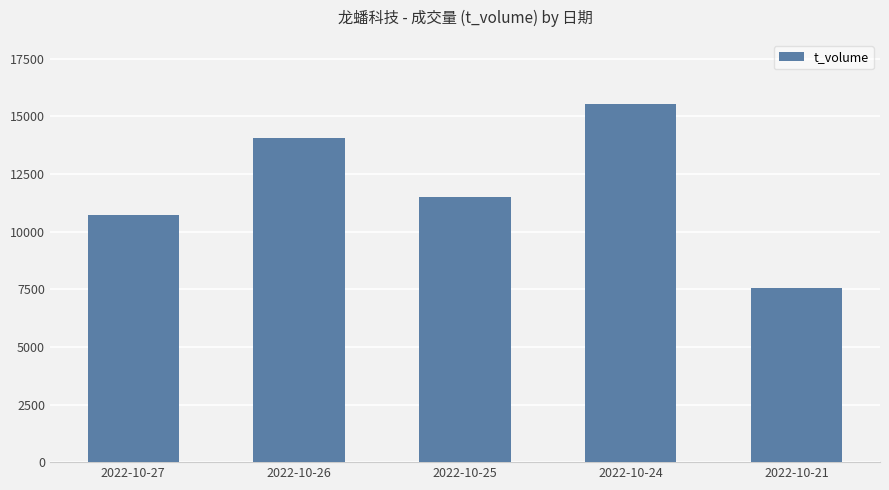

Reading right to left, list all the values displayed in this chart.

7546	15523	11494	14067	10731